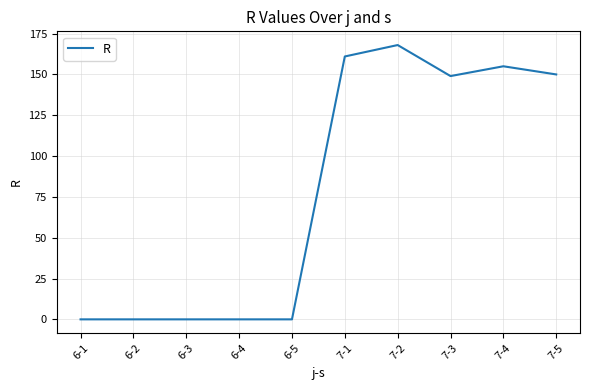

What is the difference between the second highest and minimum values?

161